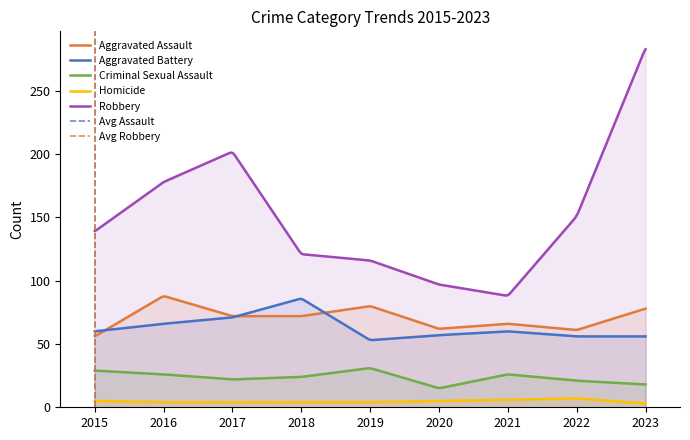

Reading right to left, transcribe all the data shown in this chart.

Aggravated Assault: 2023=78	2022=61	2021=66	2020=62	2019=80	2018=72	2017=72	2016=88	2015=56
Aggravated Battery: 2023=56	2022=56	2021=60	2020=57	2019=53	2018=86	2017=71	2016=66	2015=60
Criminal Sexual Assault: 2023=18	2022=21	2021=26	2020=15	2019=31	2018=24	2017=22	2016=26	2015=29
Homicide: 2023=3	2022=7	2021=6	2020=5	2019=4	2018=4	2017=4	2016=4	2015=5
Robbery: 2023=284	2022=151	2021=88	2020=97	2019=116	2018=121	2017=202	2016=178	2015=139